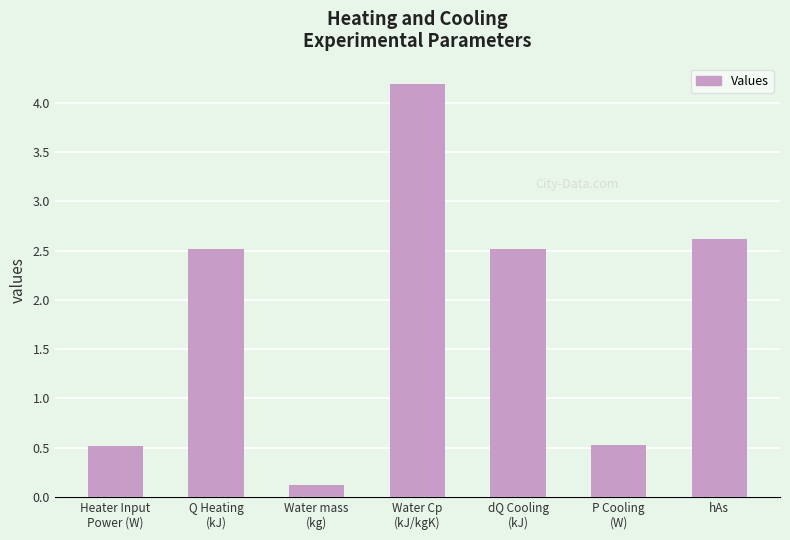

What is the label of the 3rd bar from the left?

Water mass
(kg)